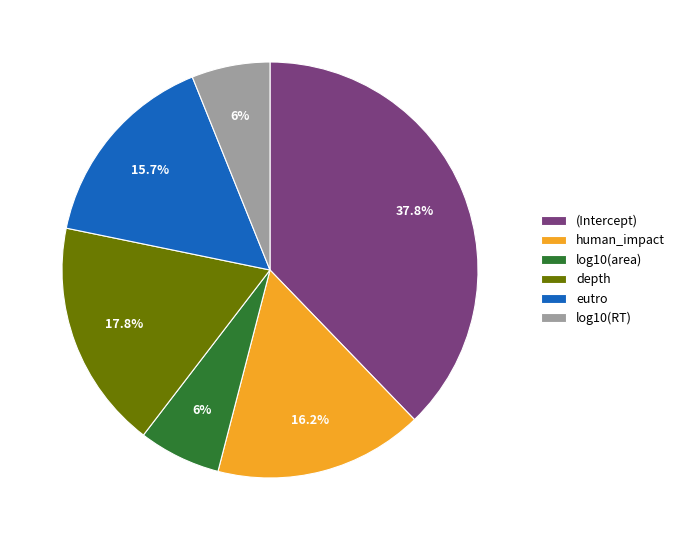

Between human_impact and log10(RT), which is larger?

human_impact